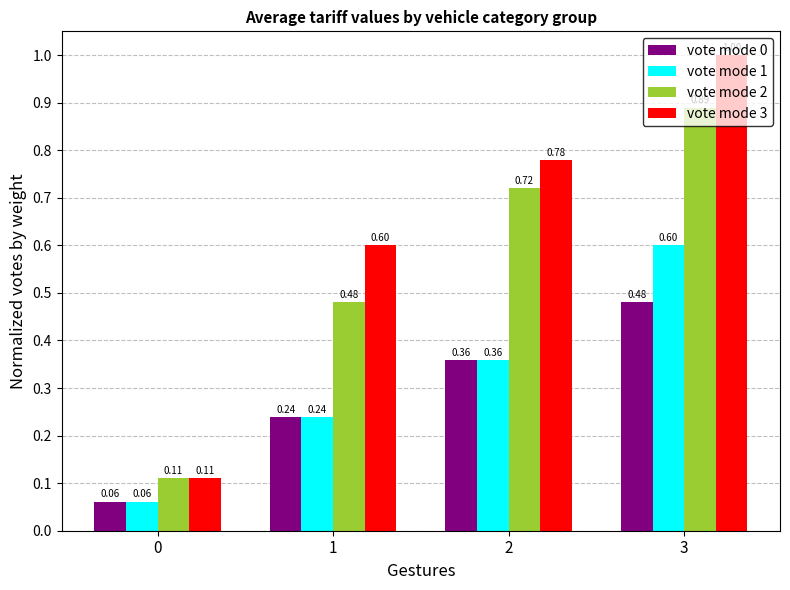

Which series has the widest spread of values?

vote mode 3